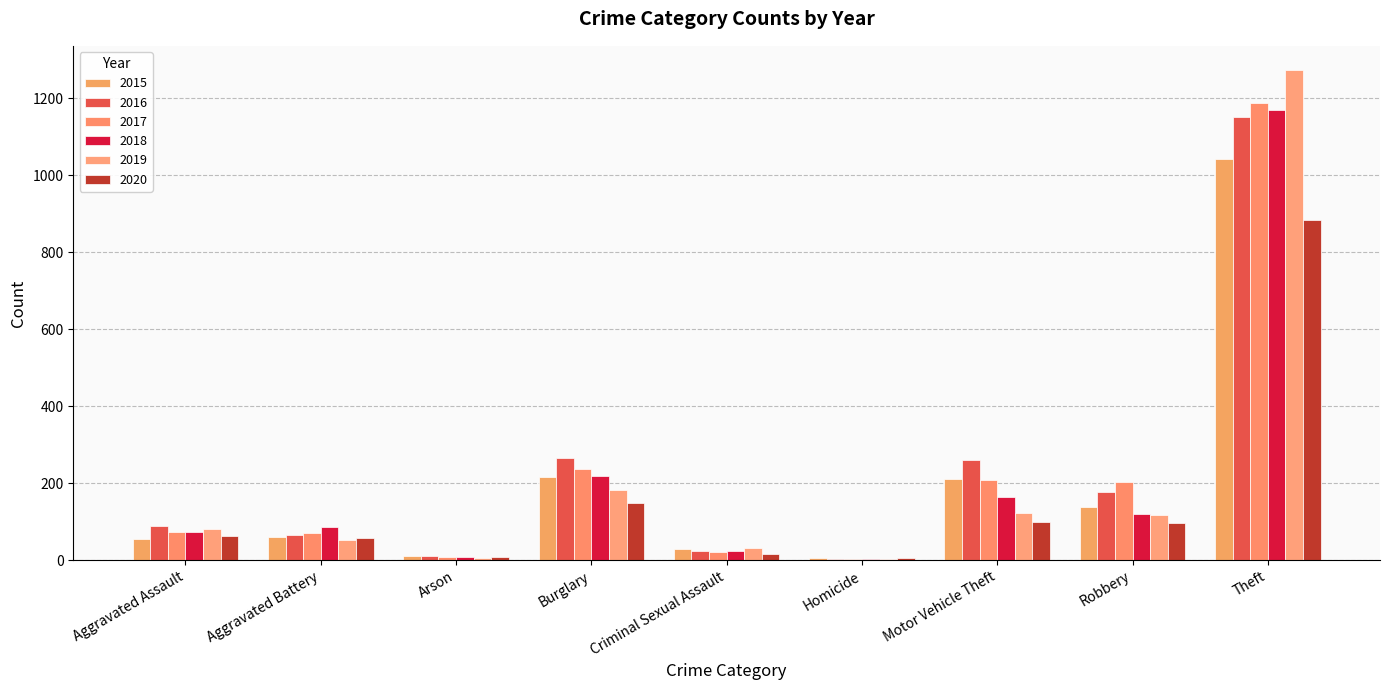

What is the minimum value shown in the chart?

4